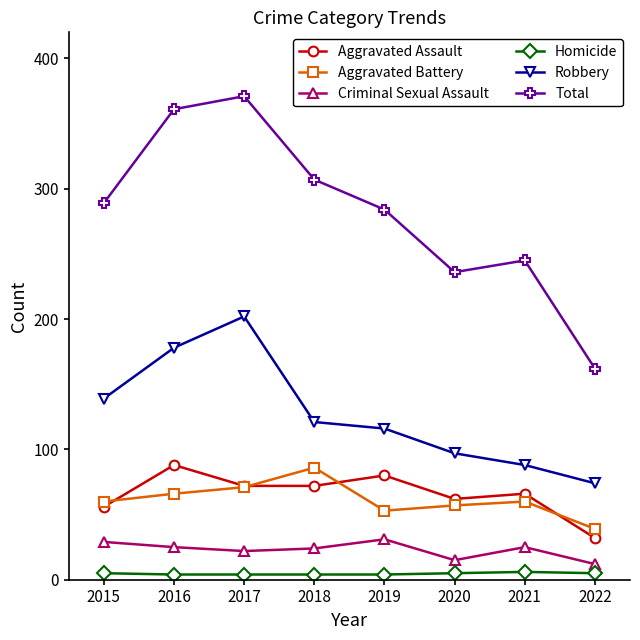

What is the lowest value of the Criminal Sexual Assault series?

12